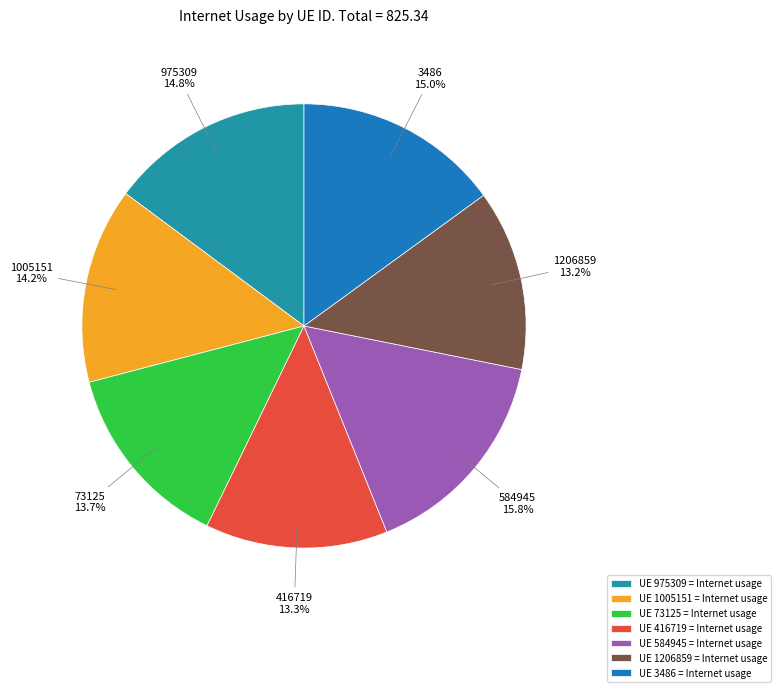

Between 1005151 and 1206859, which is larger?

1005151